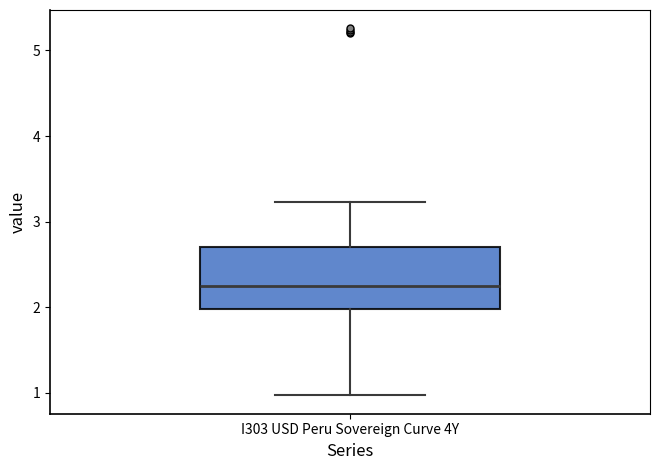

Read this box plot against the y-axis: the position of the median line, the range covered by the box, and the ends of both whiskers. The values are not printed on the chart, so give them approximately, as read against the axis.

median 2.3, box 2.0 to 2.7, whiskers 1.0 to 3.2